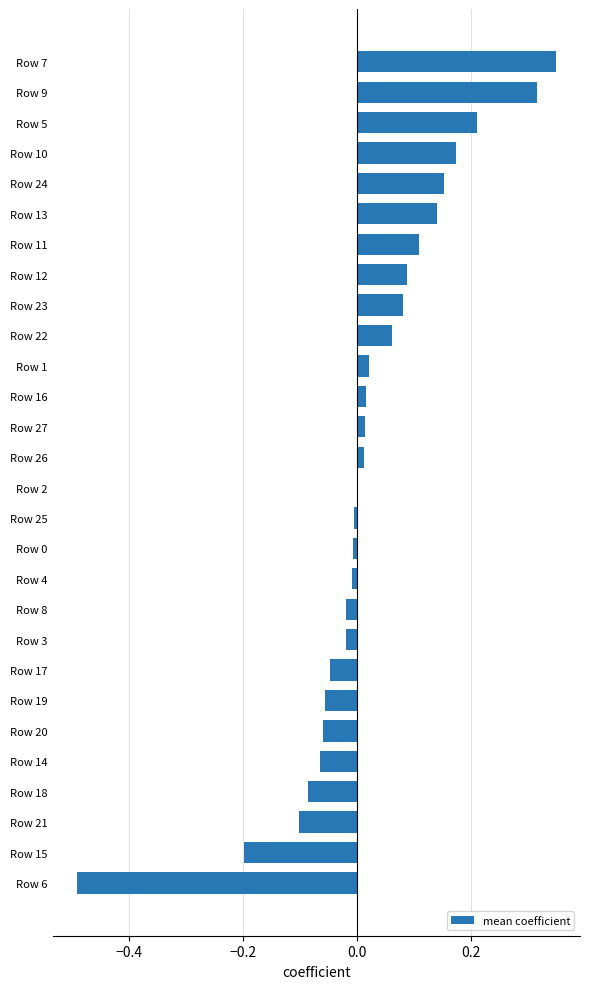

Is it true that the value at Row 21 is -0.1?

True